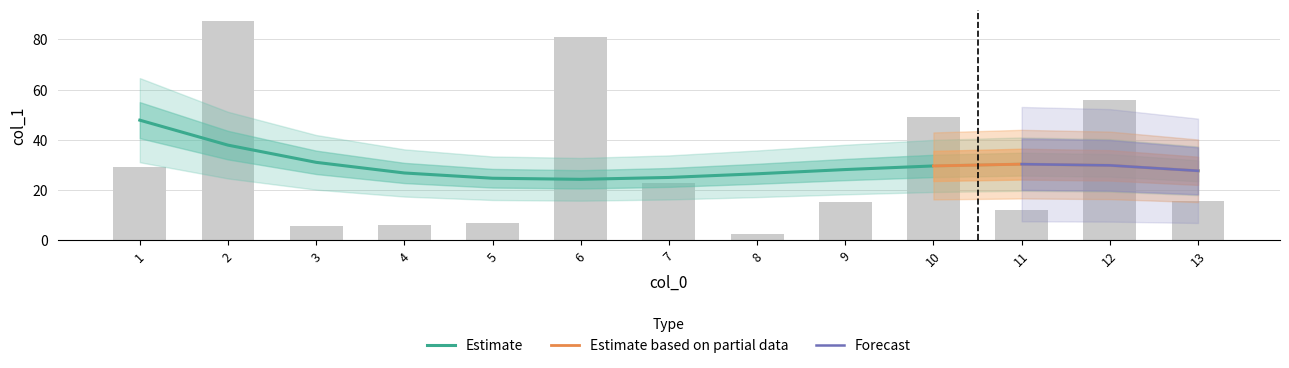

What is the sum of the values at 12 and 8?

55.0